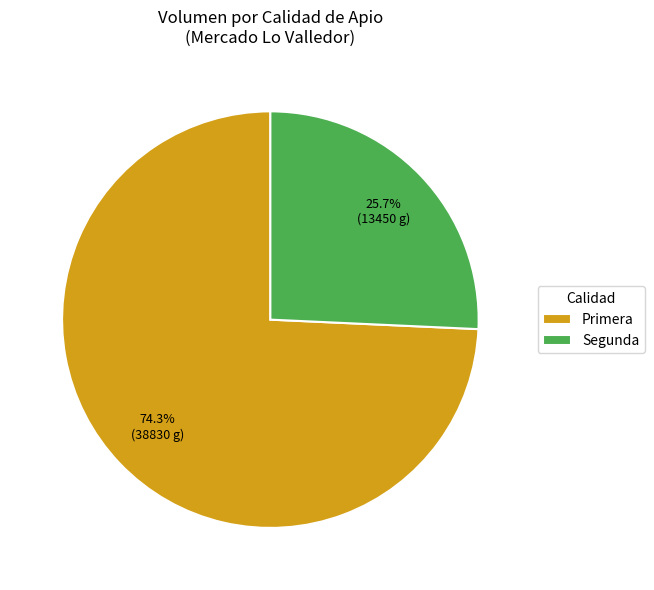

Which slice is the smallest?

Segunda